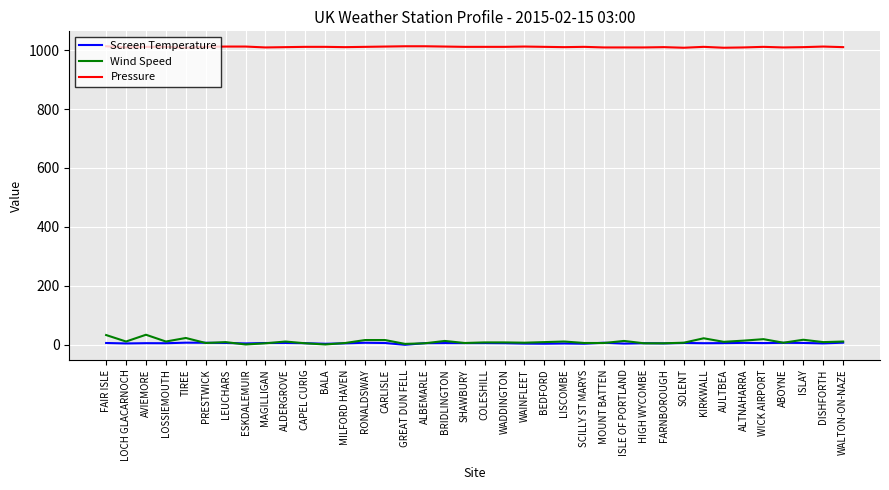

How many series are shown in this chart?

3